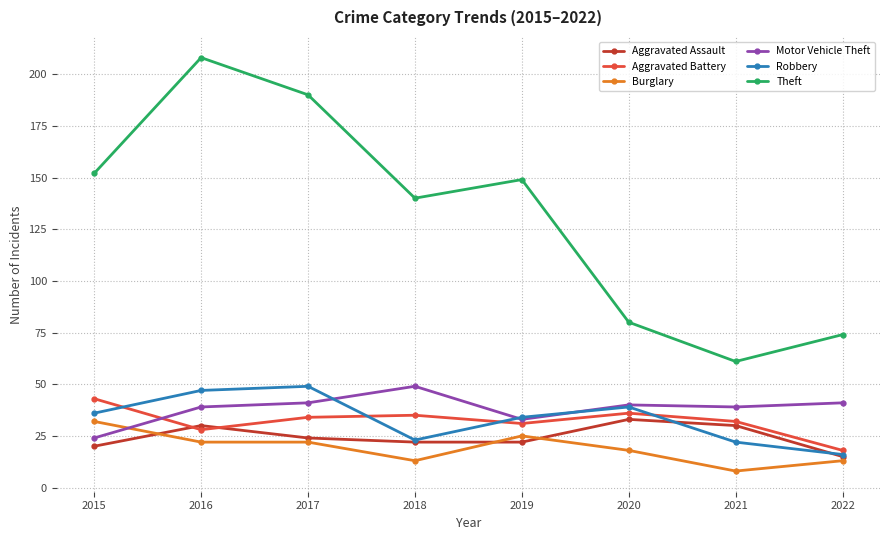

Is this an area chart (filled region under the line)?

No